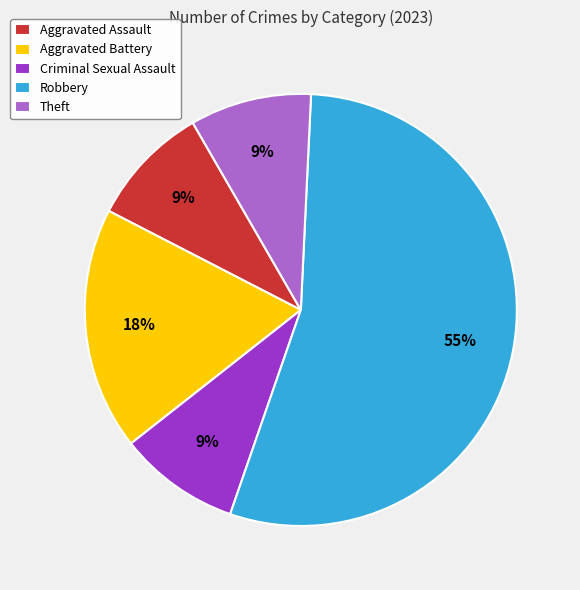

Is there any slice that represents more than half of the pie?

Yes